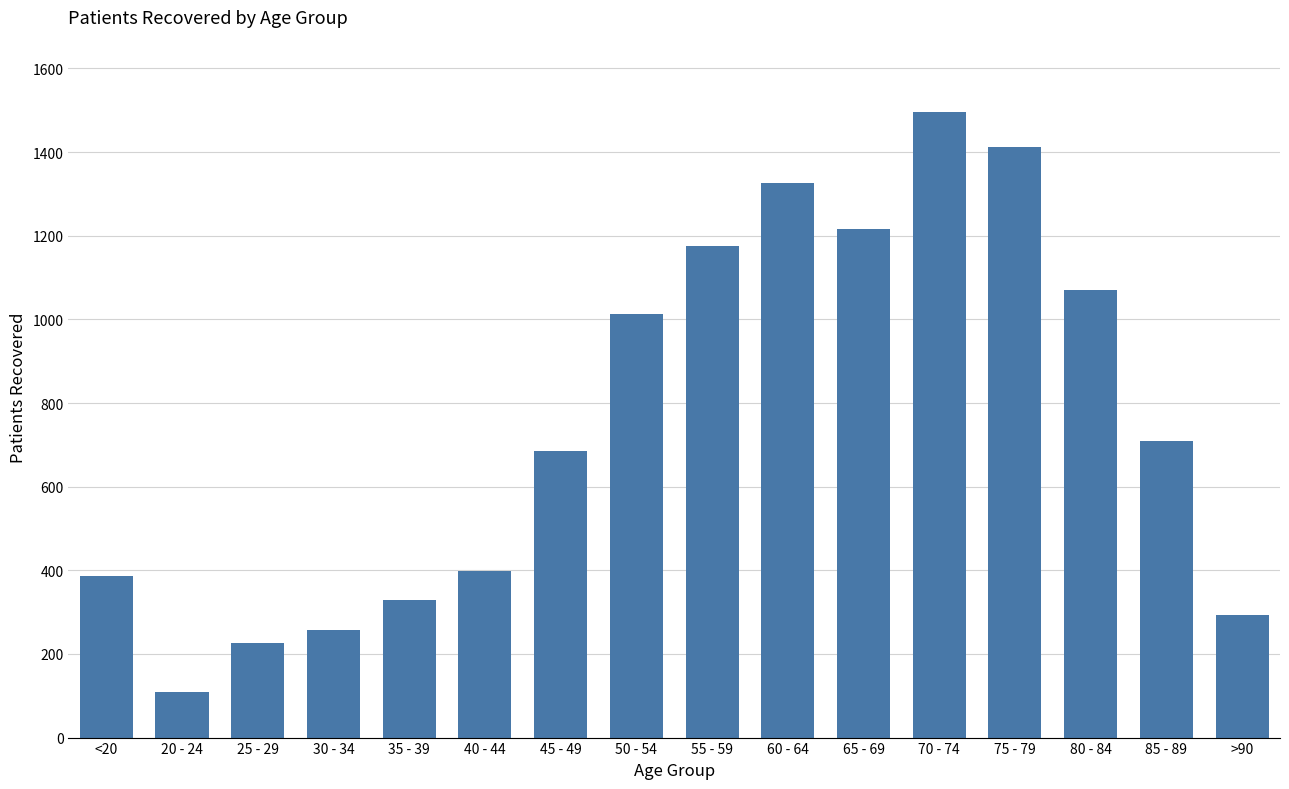

Reading left to right, list all the values displayed in this chart.

387	110	226	258	328	399	685	1013	1175	1326	1216	1496	1413	1071	709	293